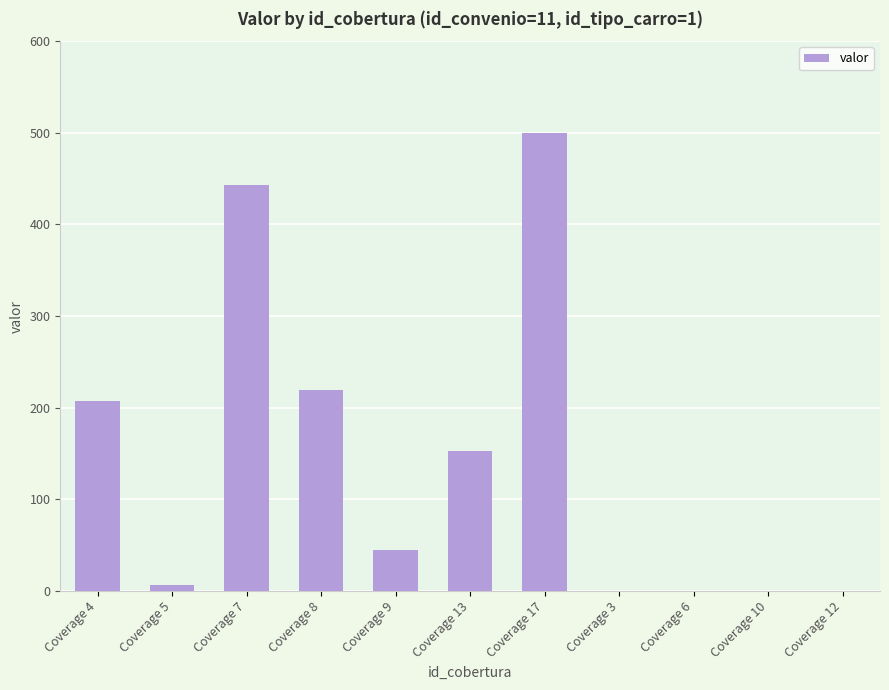

What is the greatest value displayed?

500.0